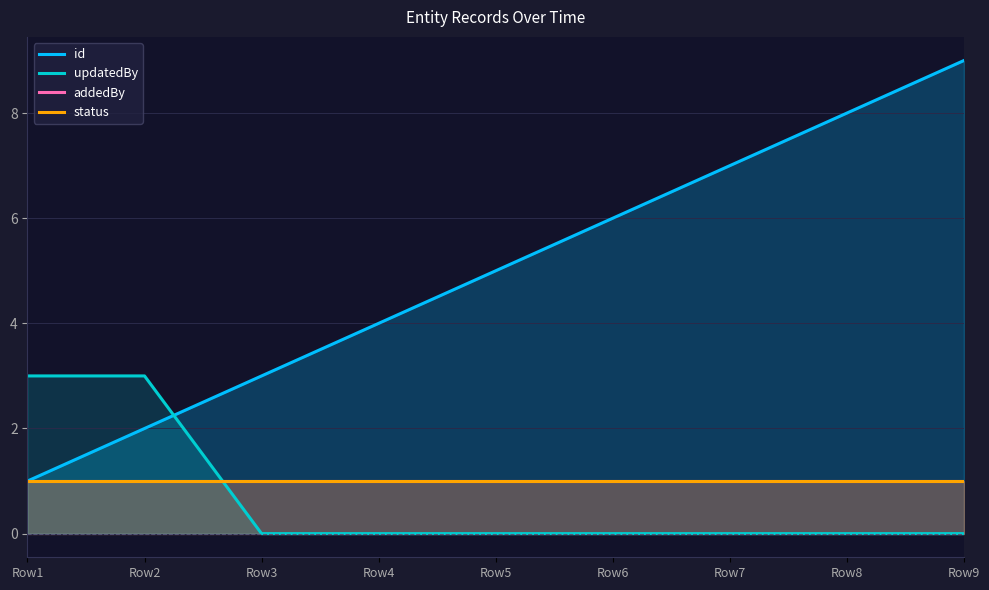

The value of id at Row3 is 5. True or false?

False